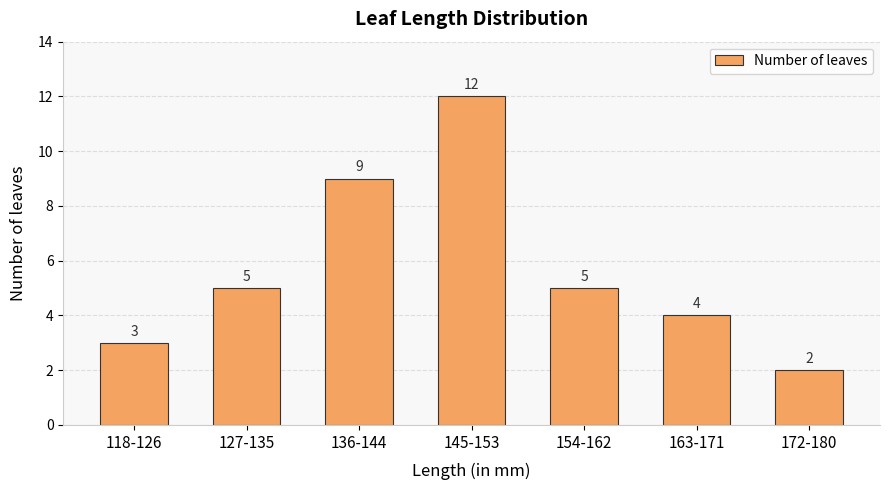

What is the approximate value at 145-153, to the nearest 5?

10